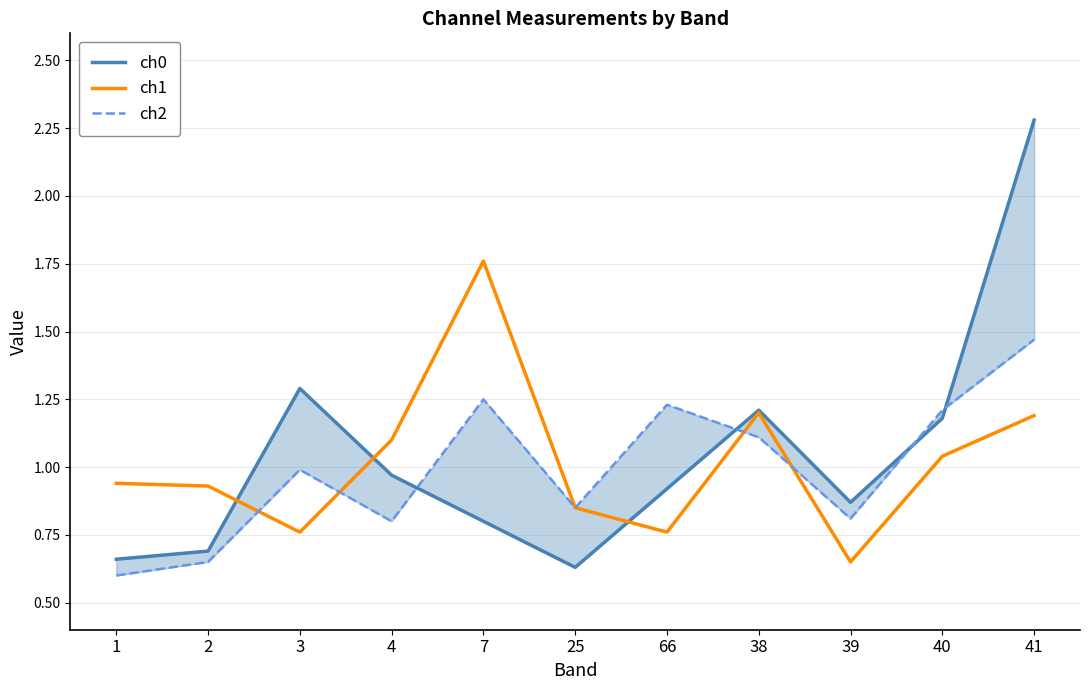

What is the label of the 1st point from the left?

1